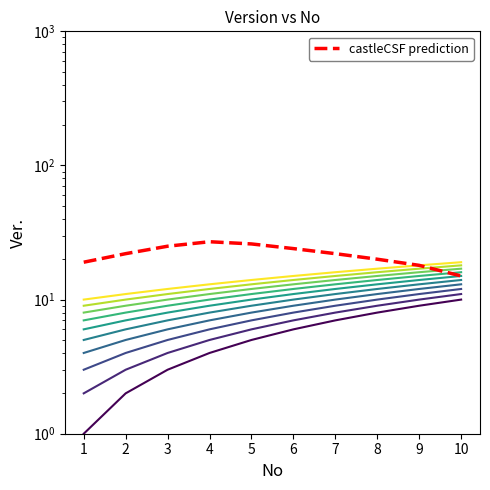

At which label is the value closest to 21?

2